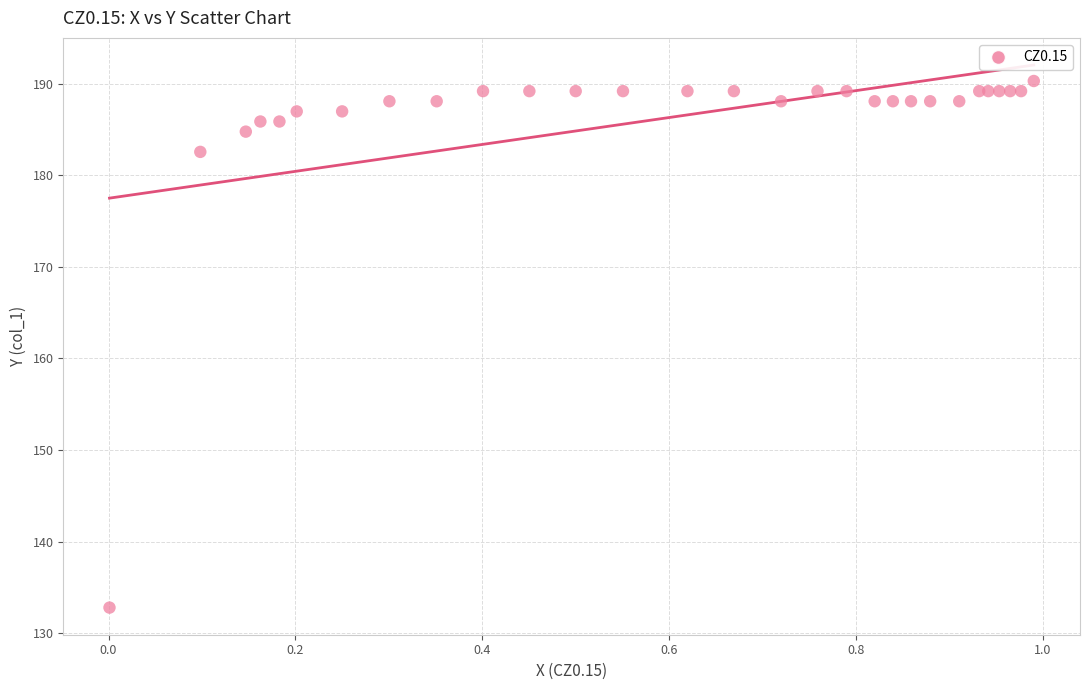

What Y value in the scatter plot is closest to 161?

182.6